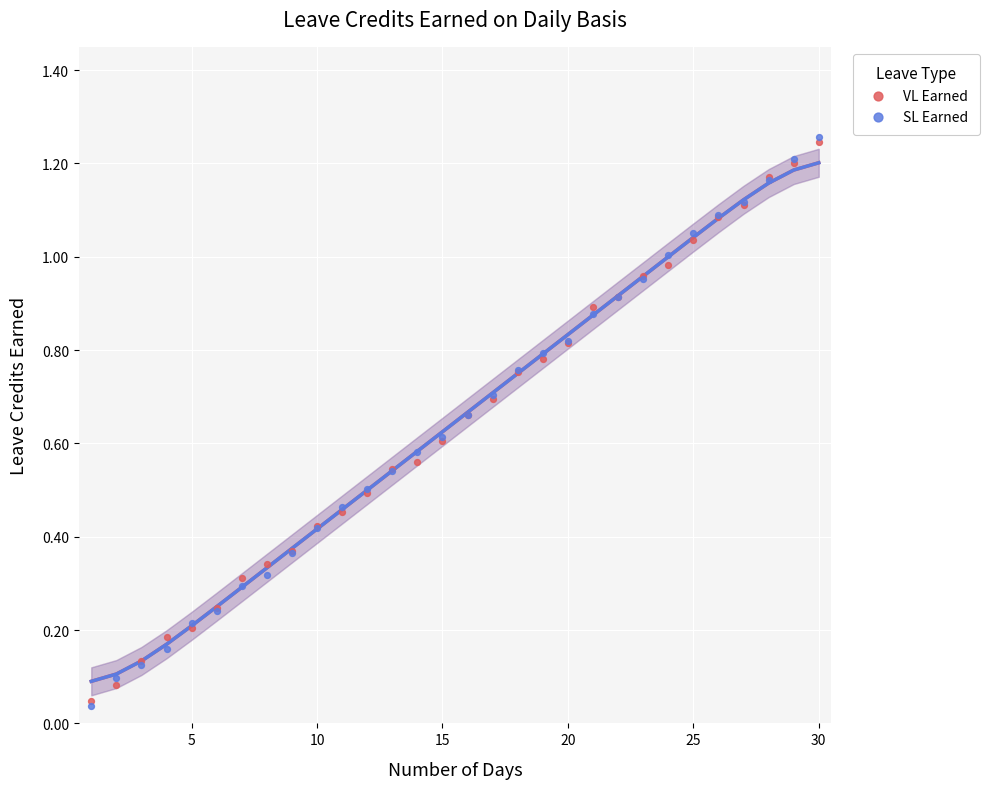

What are all the series names shown in the legend?

VL Earned, SL Earned